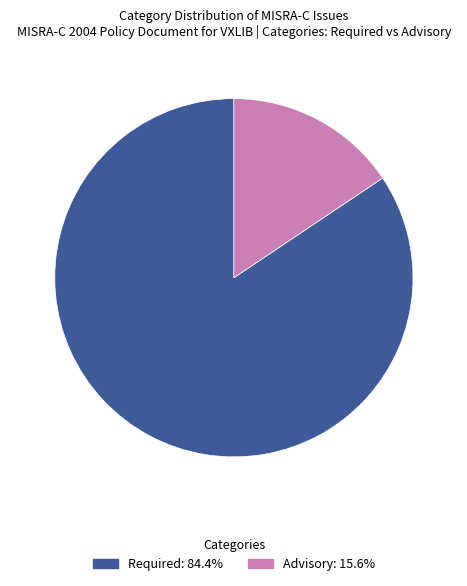

Is the sum of Advisory and Required greater than half?

Yes